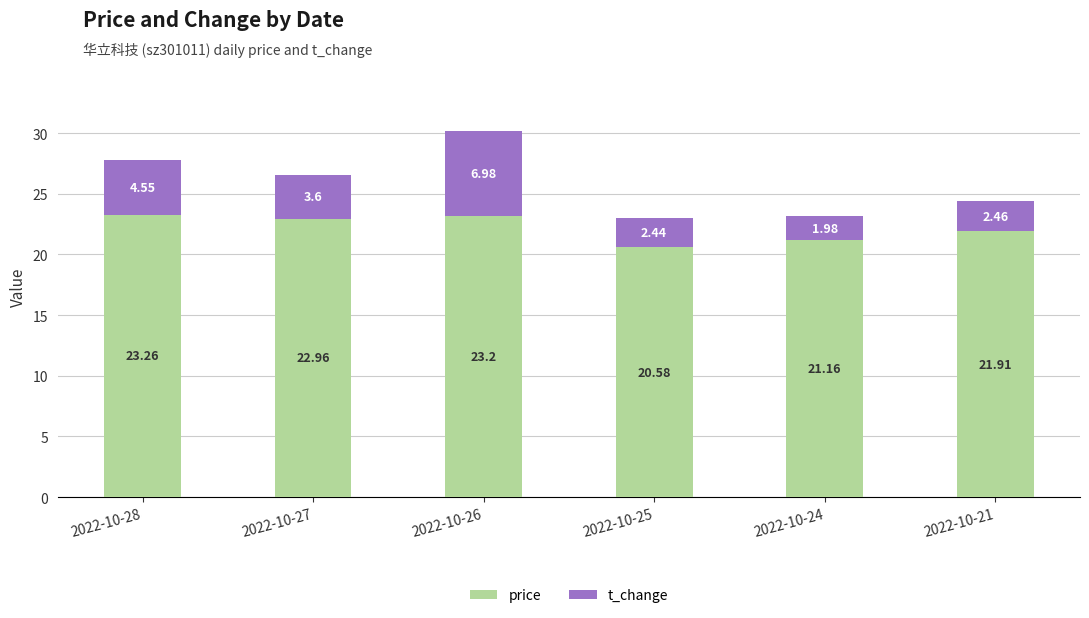

What is the average value of the price series?

22.2